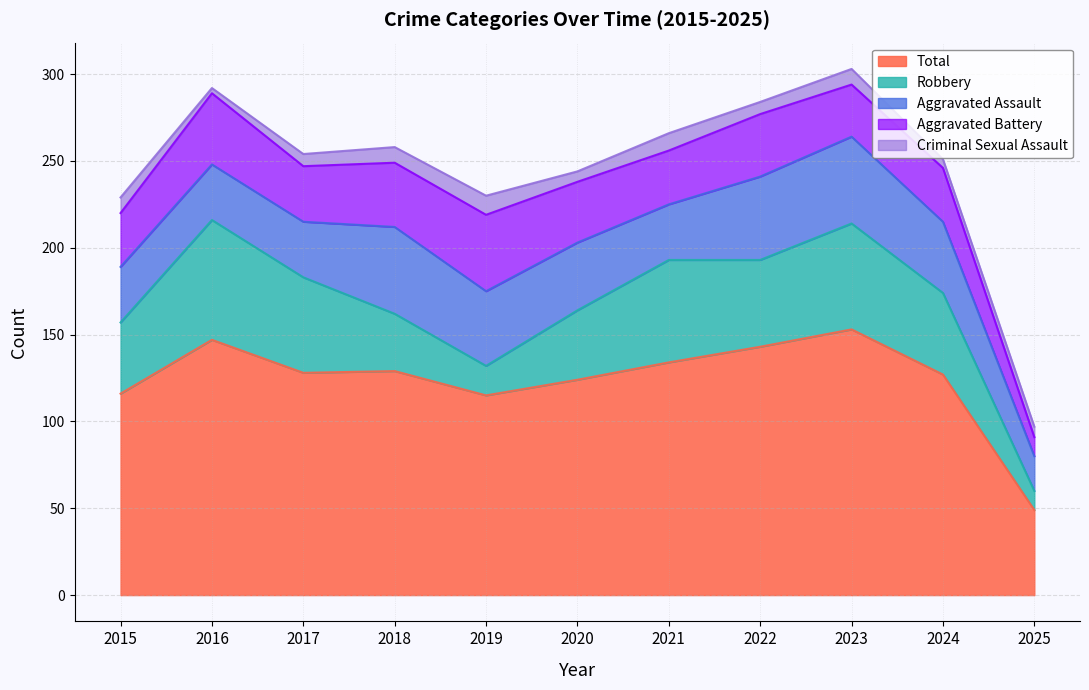

At 2015, list the series in order from smallest to largest.

Criminal Sexual Assault, Aggravated Battery, Aggravated Assault, Robbery, Total